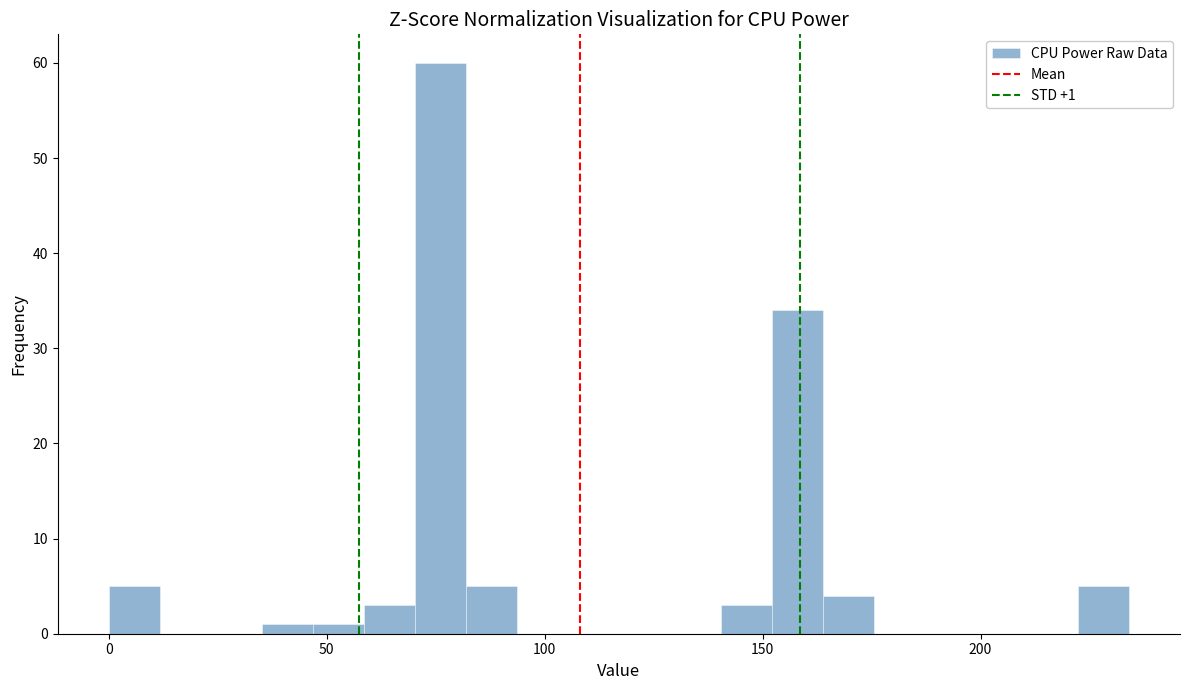

Read against the x-axis, roughly where is the centre of the tallest bar?

75